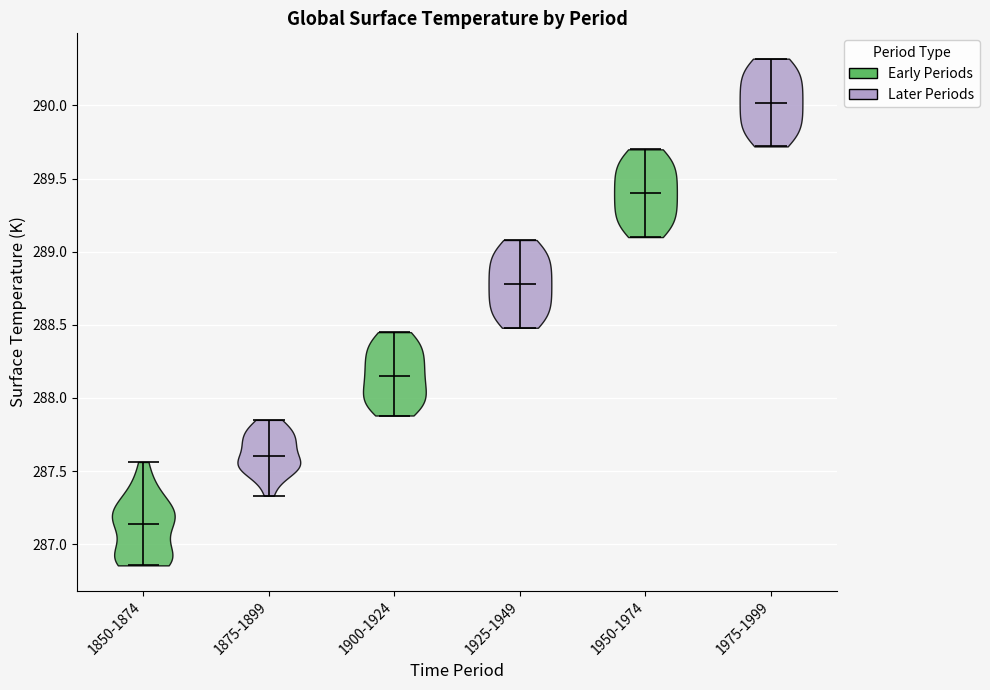

What is the lowest point the violin for 1975-1999 reaches on the y-axis? The values are not printed on the chart, so give them approximately, as read against the axis.

289.70